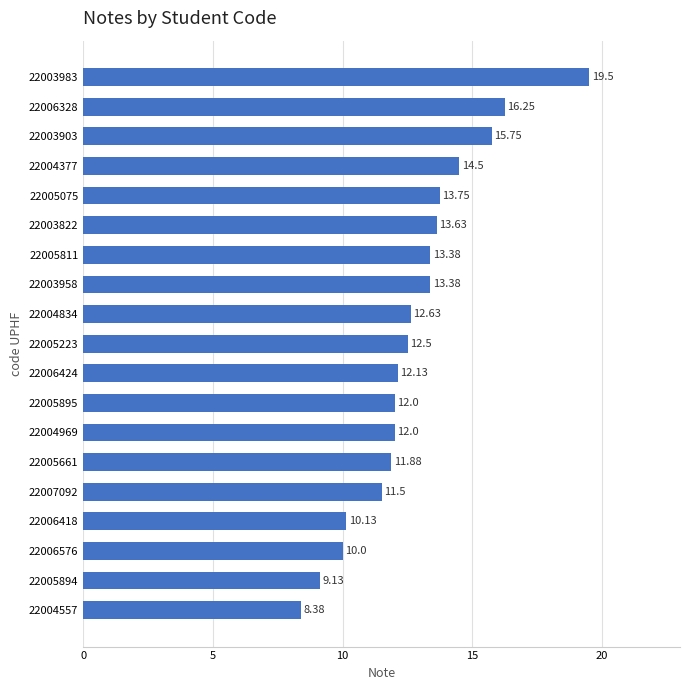

At which label is the value closest to 13?

22004834